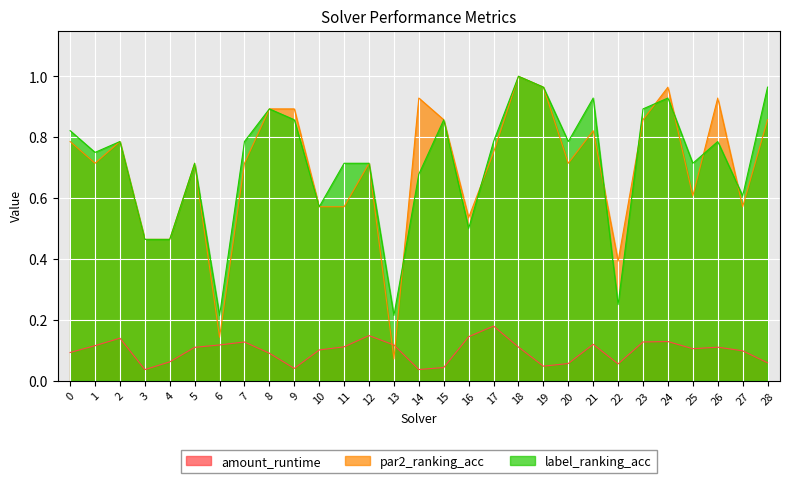

What is the approximate value of par2_ranking_acc at 20?

0.7